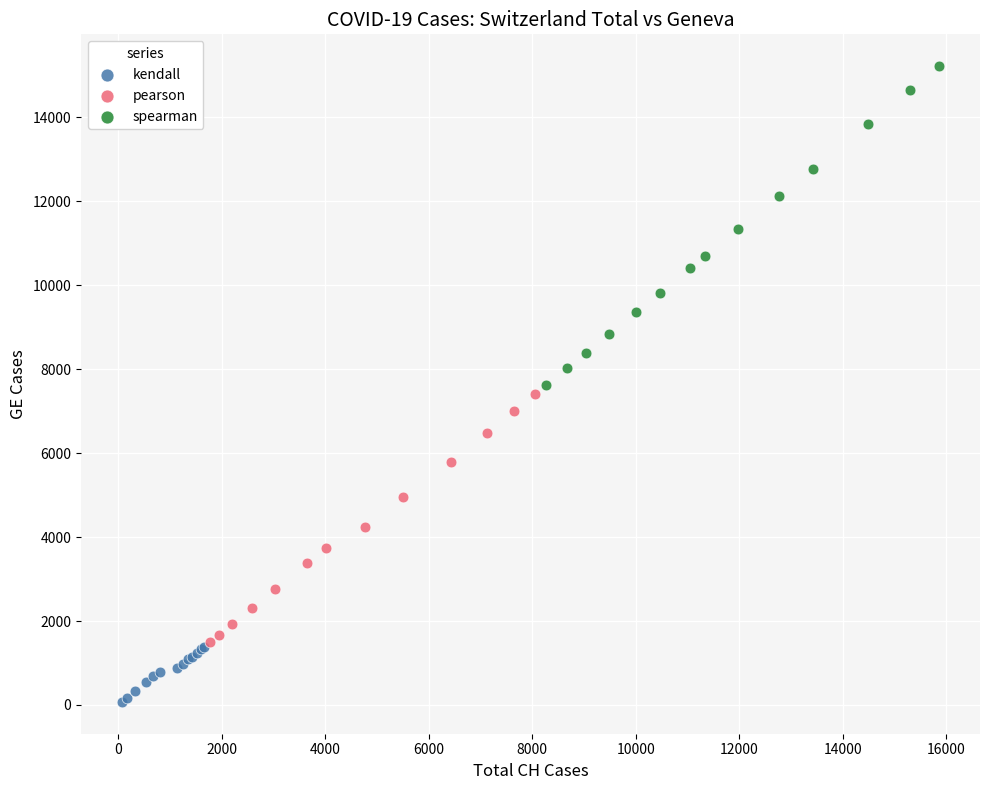

Which series contains the lowest Y value?

kendall